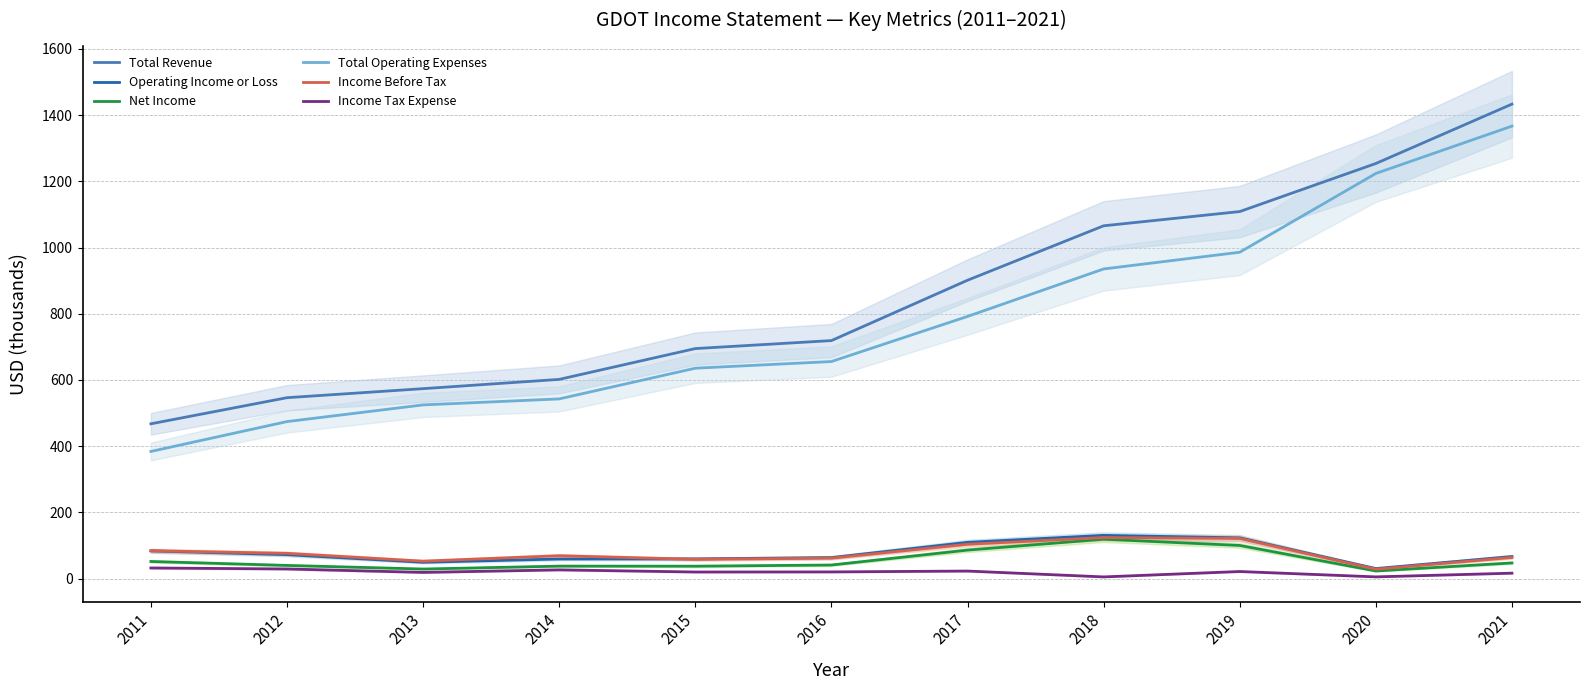

Where does the Income Tax Expense series first go above 20?

2011